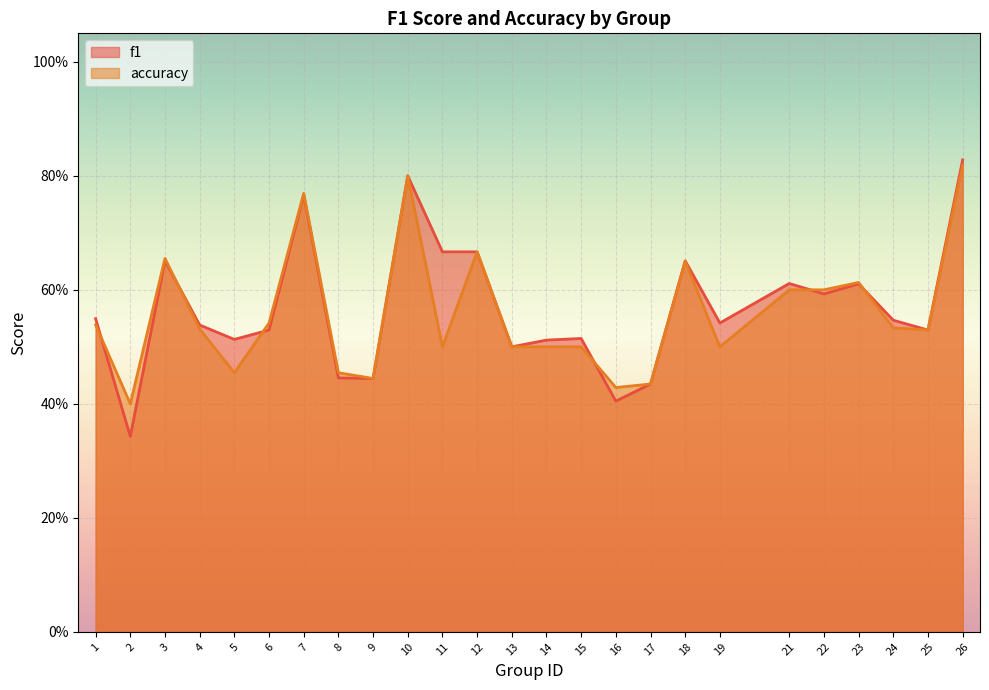

At which label does f1 reach its peak?

26